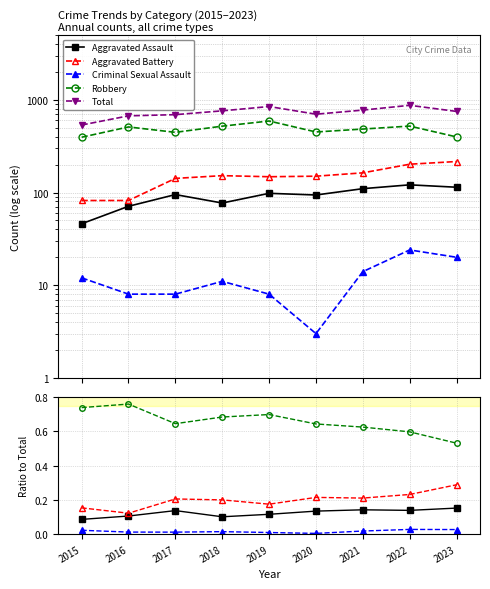

What is the sum of all Robbery values?

5.9